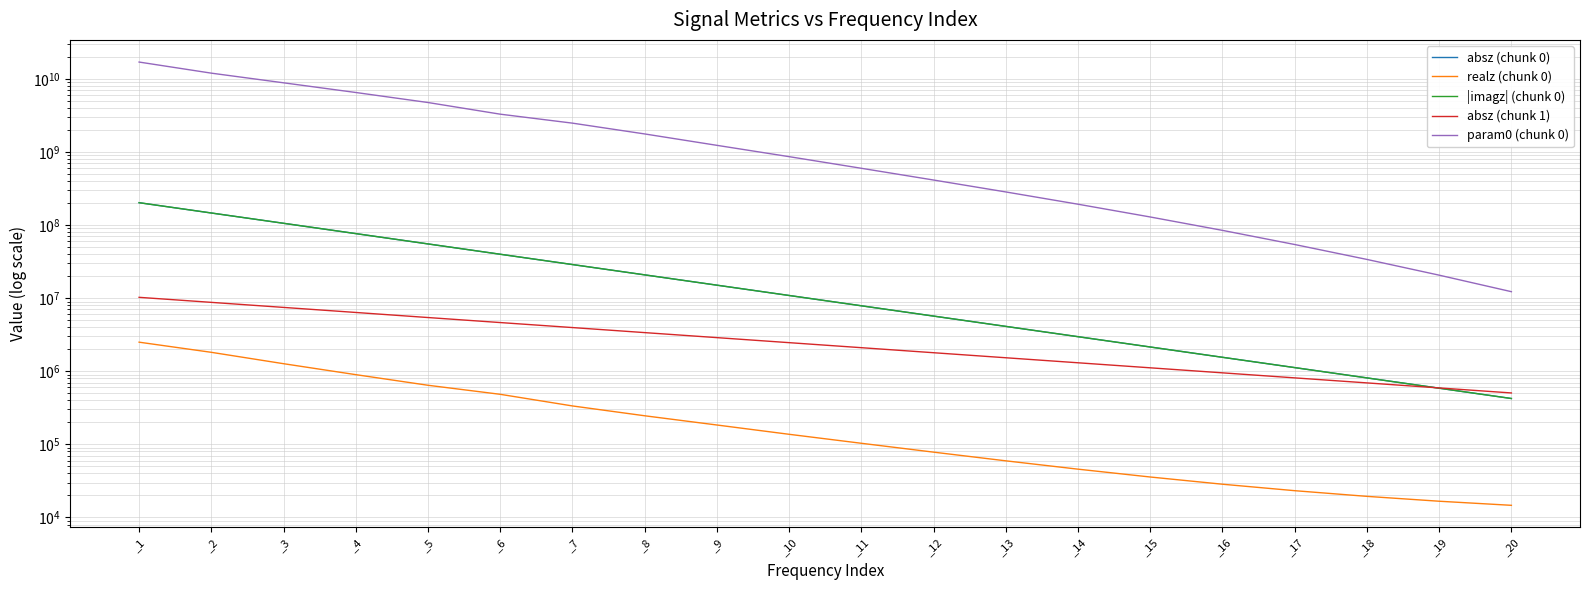

What is the value of the param0 (chunk 0) point at the 17th from the left?

54172500.0